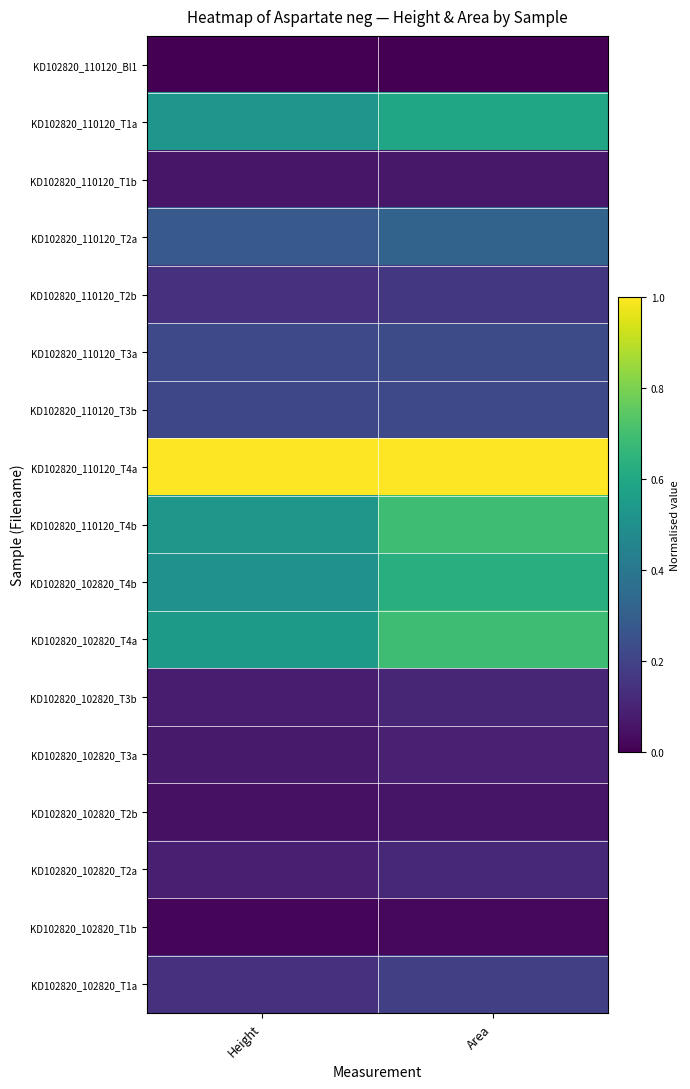

What is the spread (max minus min) of values at Area?

1.0